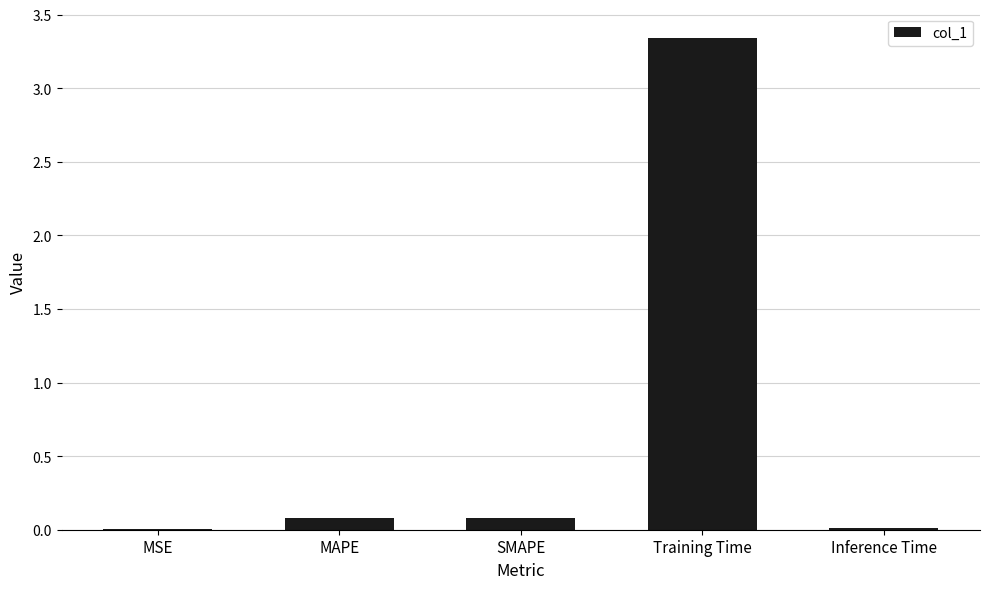

Are the bars horizontal?

No